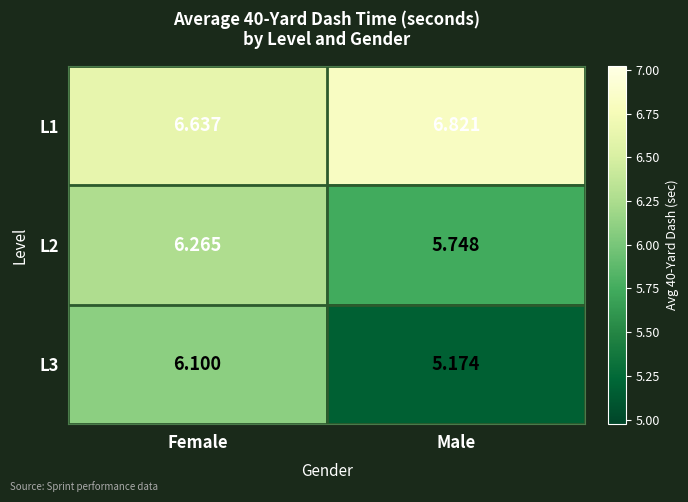

Where does the L2 series first go above 6?

Female